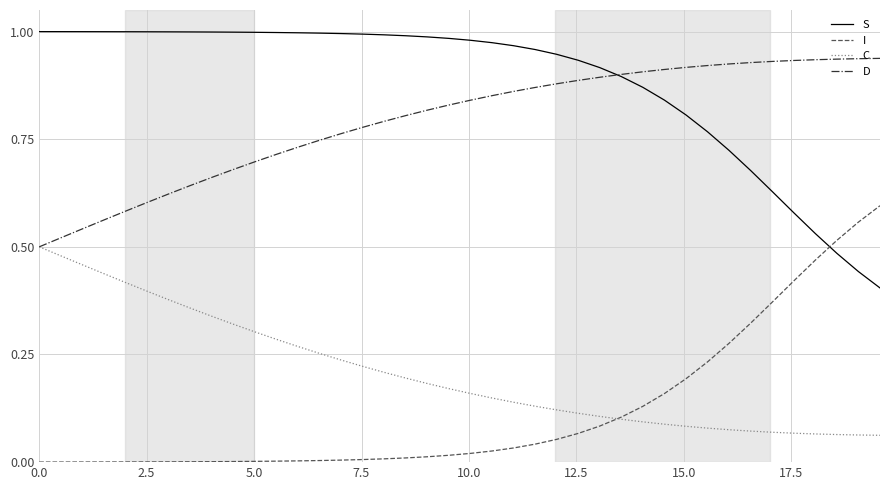

How many intersections are there between I and S?

1